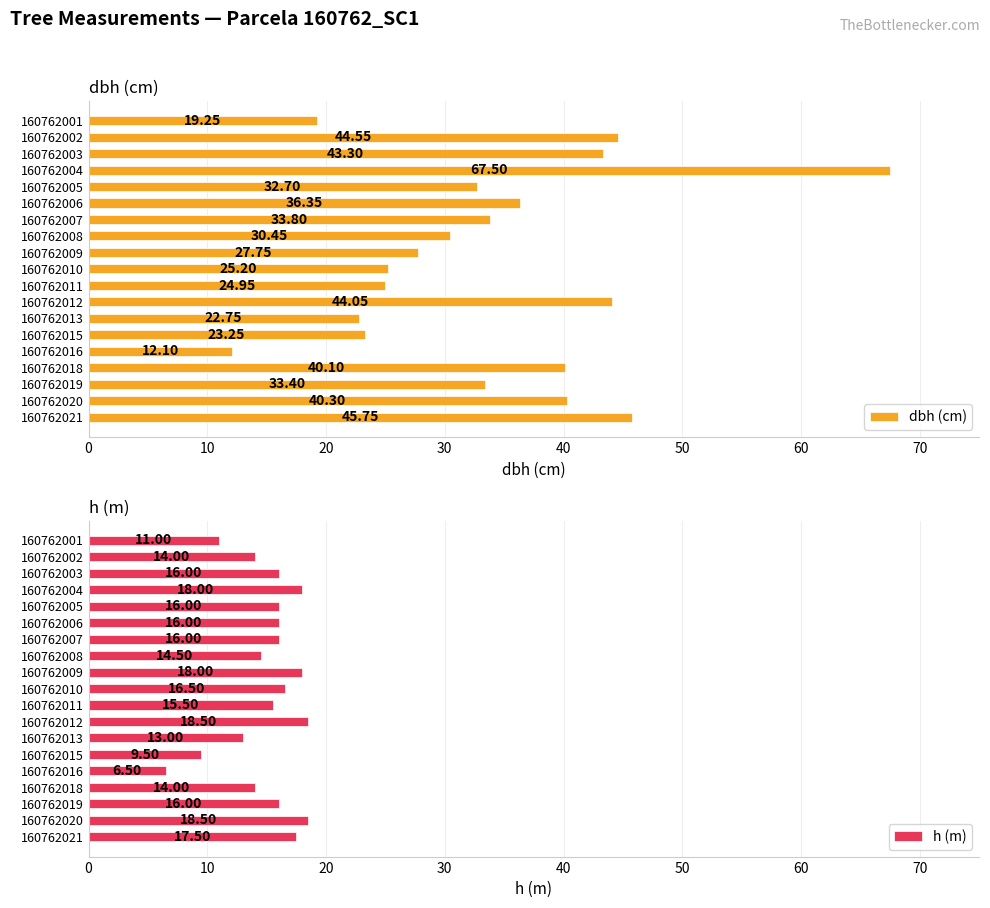

What is the average value of the h (m) series?

15.0